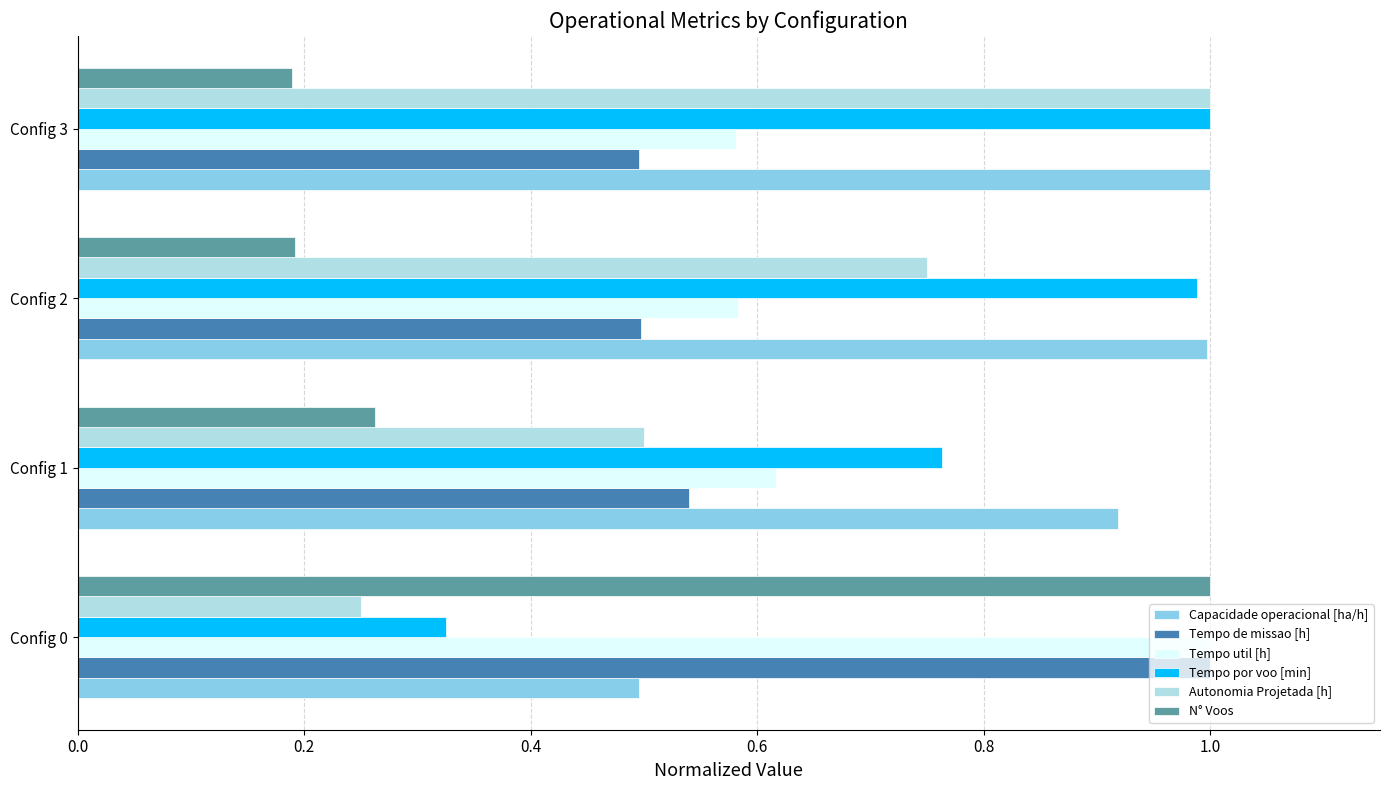

At which category is the sum across all series the highest?

Config 3